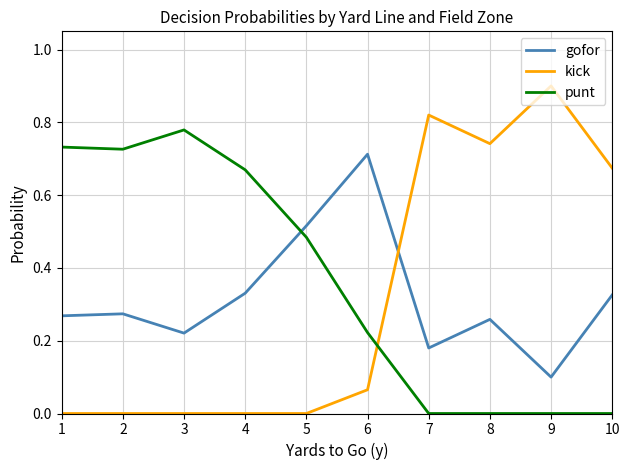

Rank the series at 7 from lowest to highest value.

punt, gofor, kick